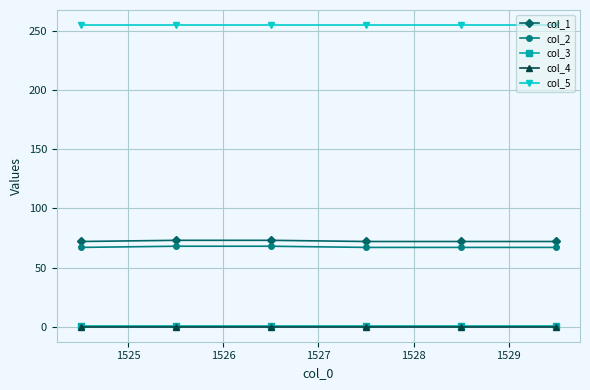

What is the value of the col_5 point at the 2nd from the left?

255.0